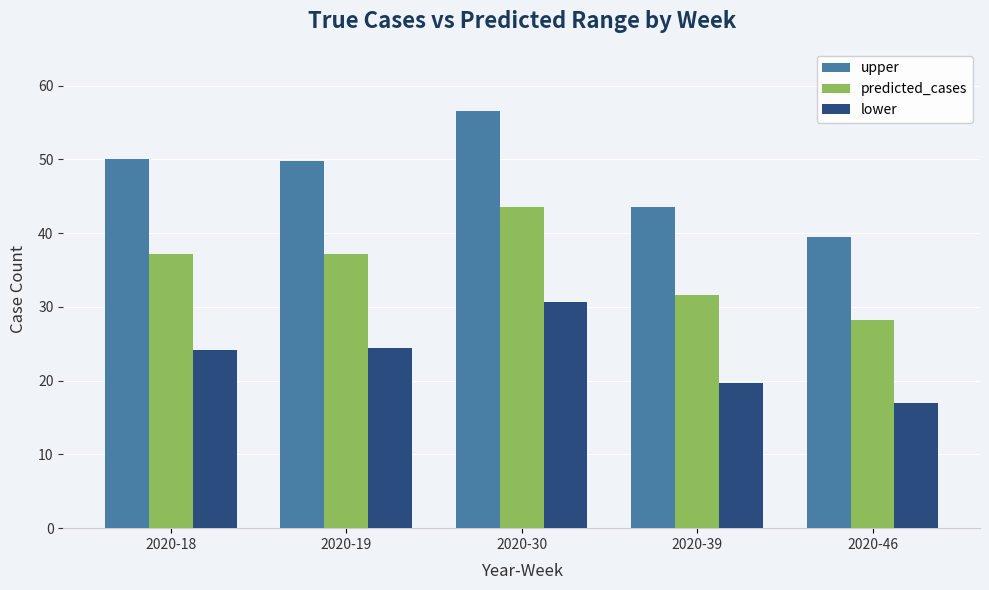

What is the difference between the maximum and minimum values in the predicted_cases series?

15.4